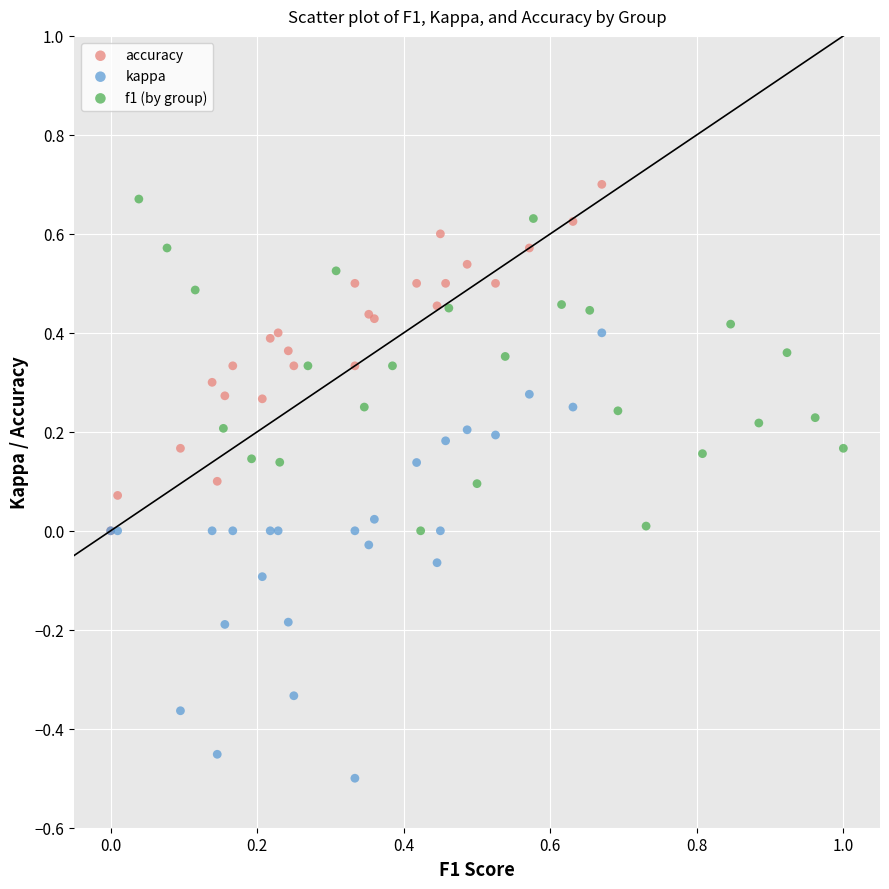

Which series contains the lowest Y value?

kappa